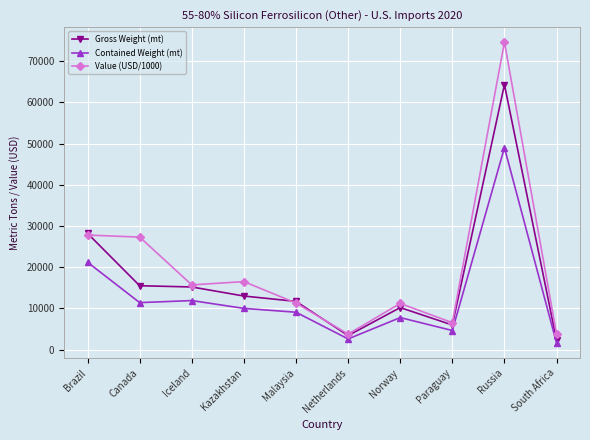

What is the maximum value for Gross Weight (mt)?

64300